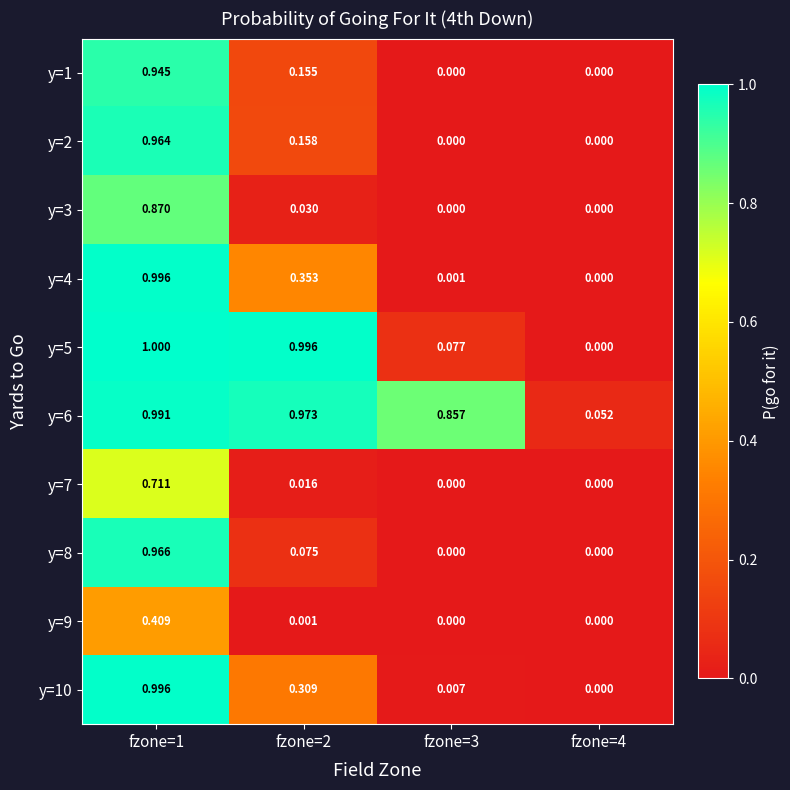

What is the greatest value displayed?

1.0